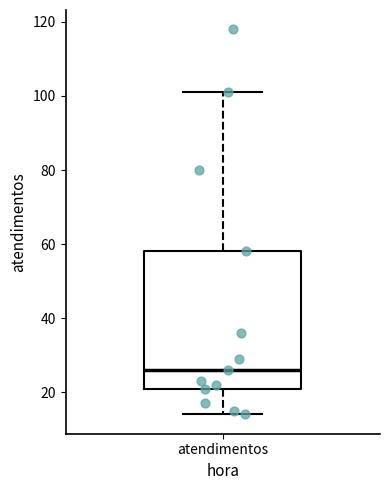

Transcribe this box plot: give where the median line is, the range the box spans, and where the two whiskers end, as read against the y-axis. The values are not printed on the chart, so give them approximately, as read against the axis.

median 26, box 22 to 58, whiskers 14 to 102